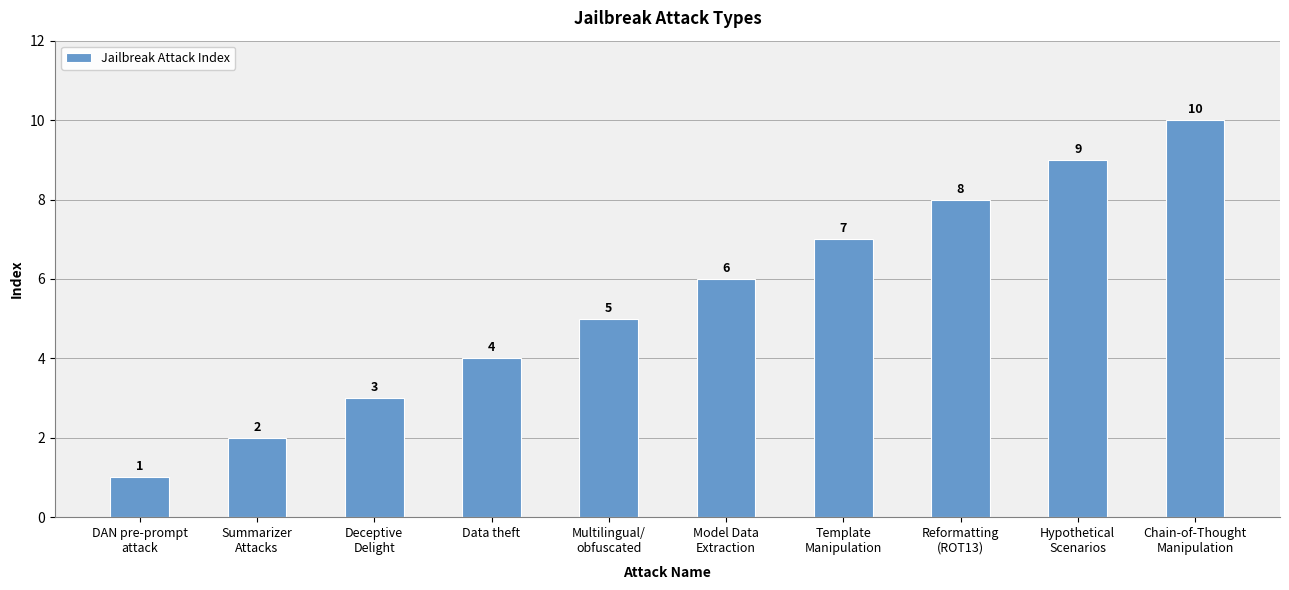

What is the value of the 7th bar from the left?

7